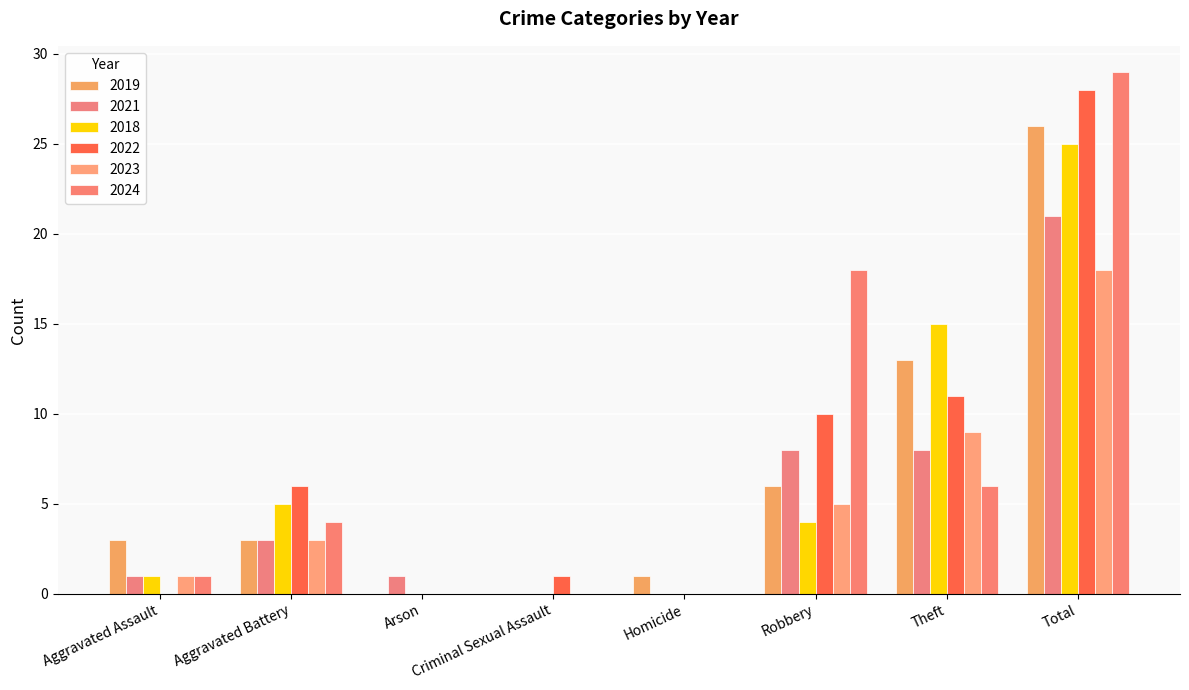

At how many categories does at least one series exceed 8?

3